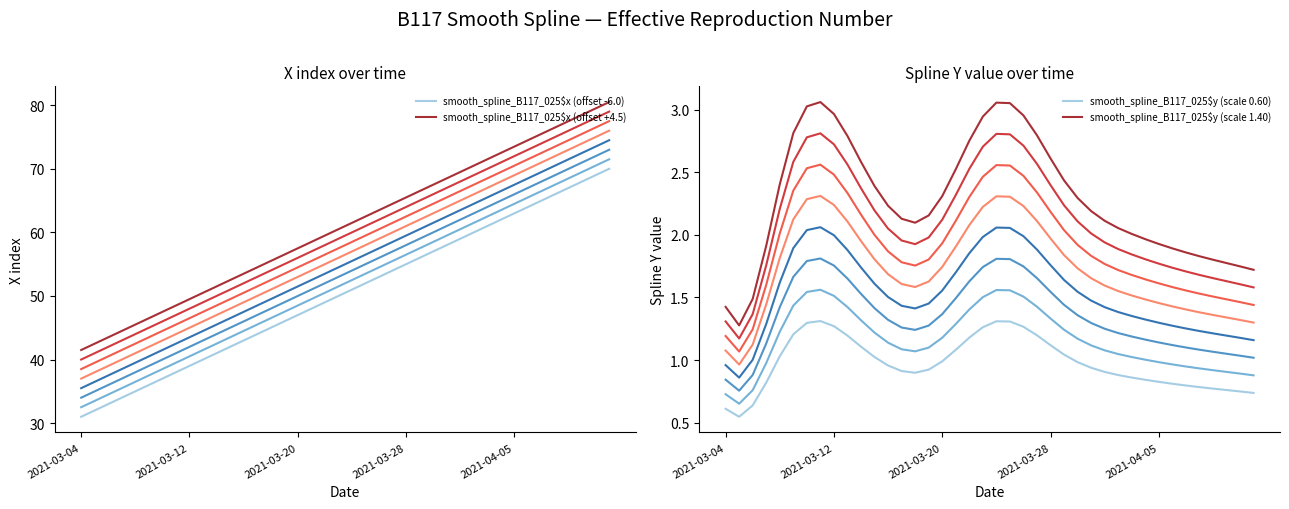

In smooth_spline_B117_025$y (scale 1.40), how many points are higher than both neighbors (excluding endpoints)?

2